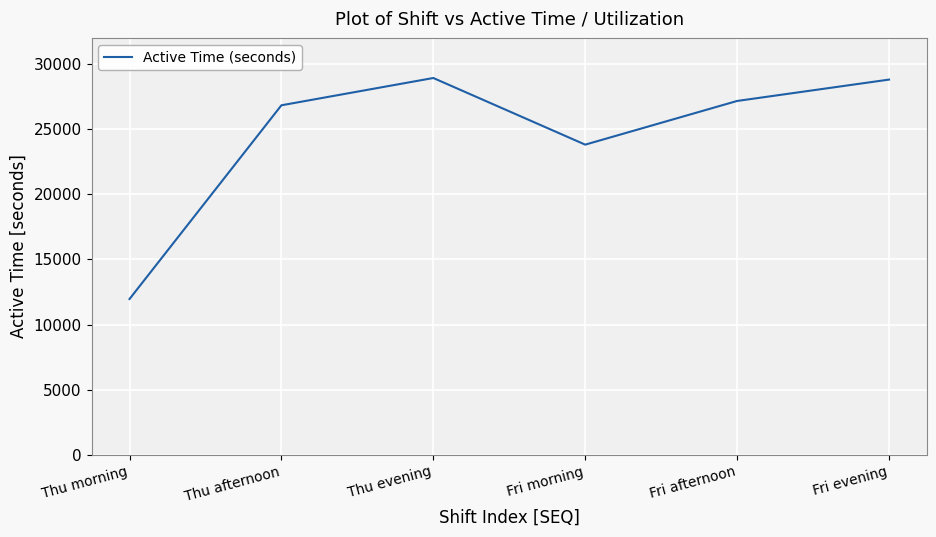

What is the change in value from Fri morning to Fri evening?

+4992